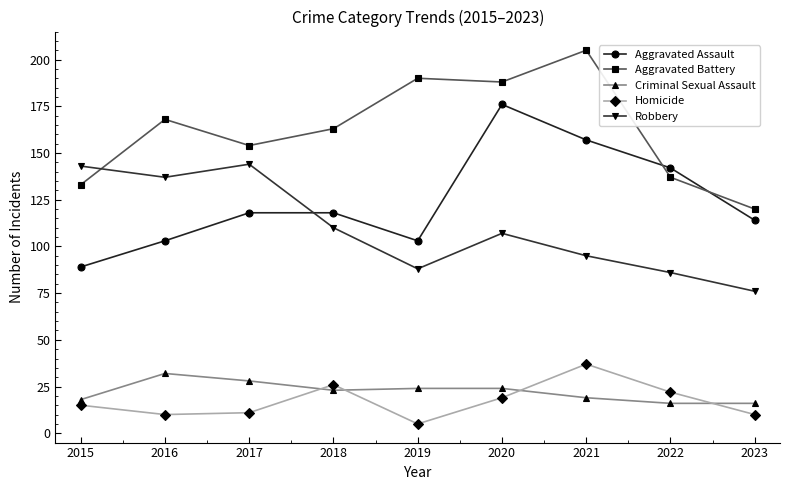

Which series has the largest total across all categories?

Aggravated Battery